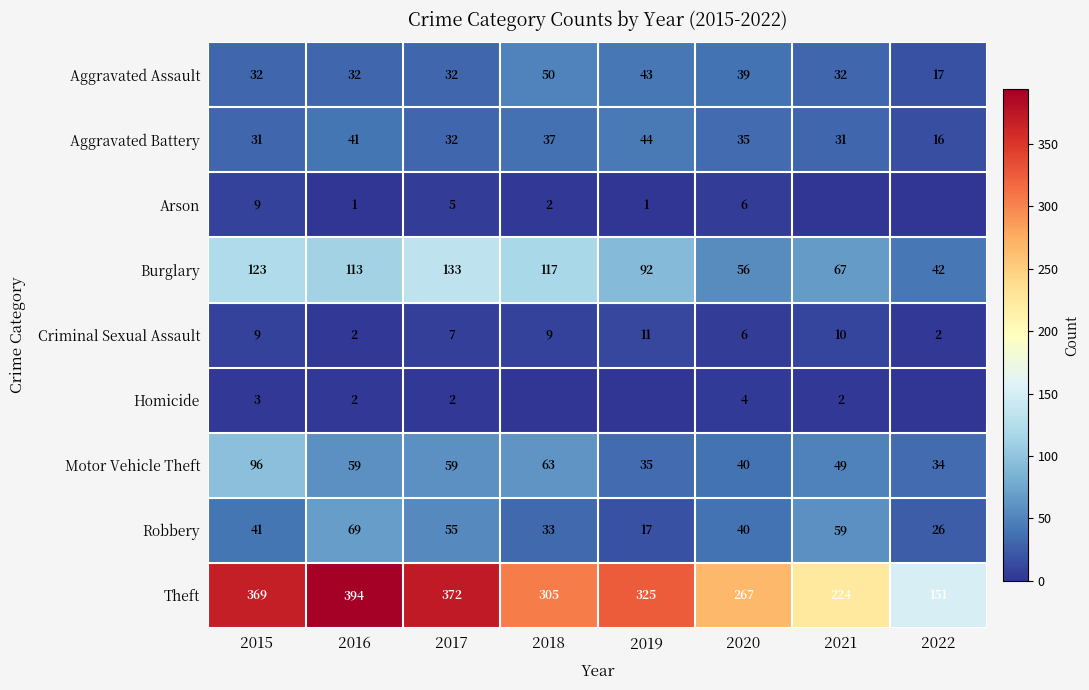

What is the difference between the Aggravated Assault values at 2015 and 2018?

18